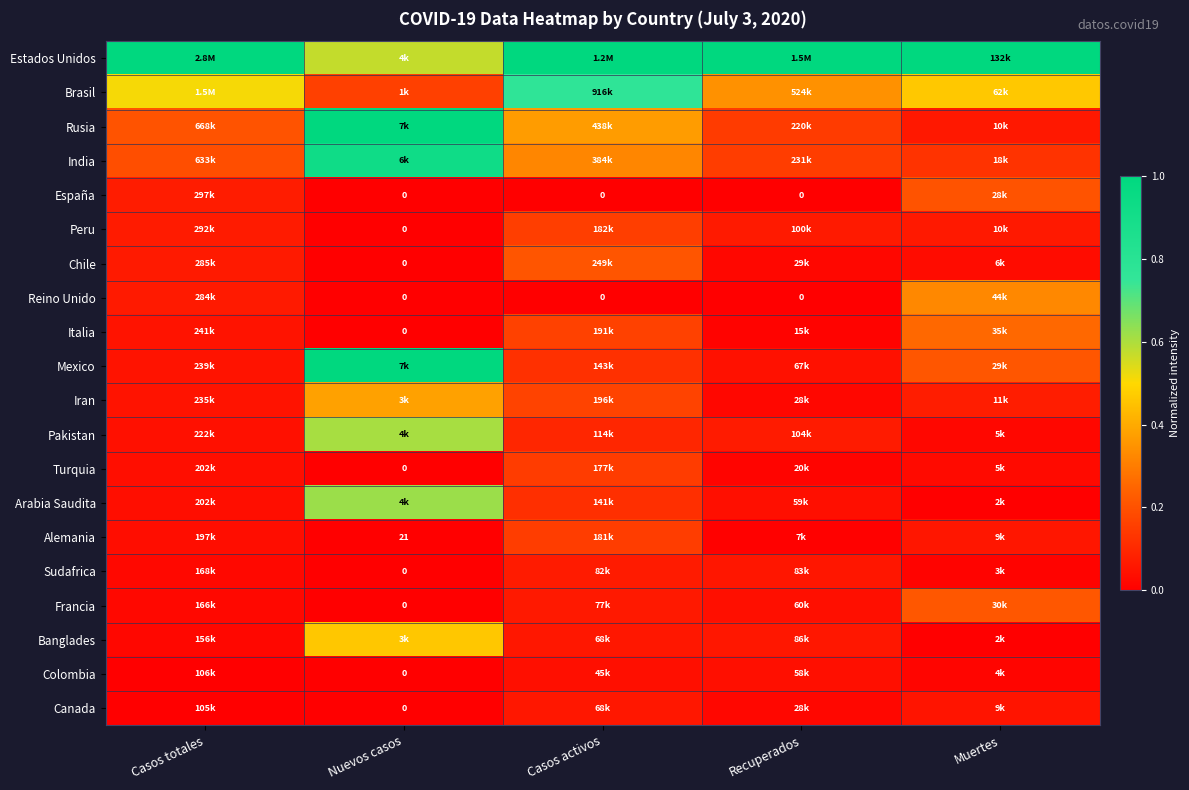

At which category does the chart reach its peak across all series?

Casos totales